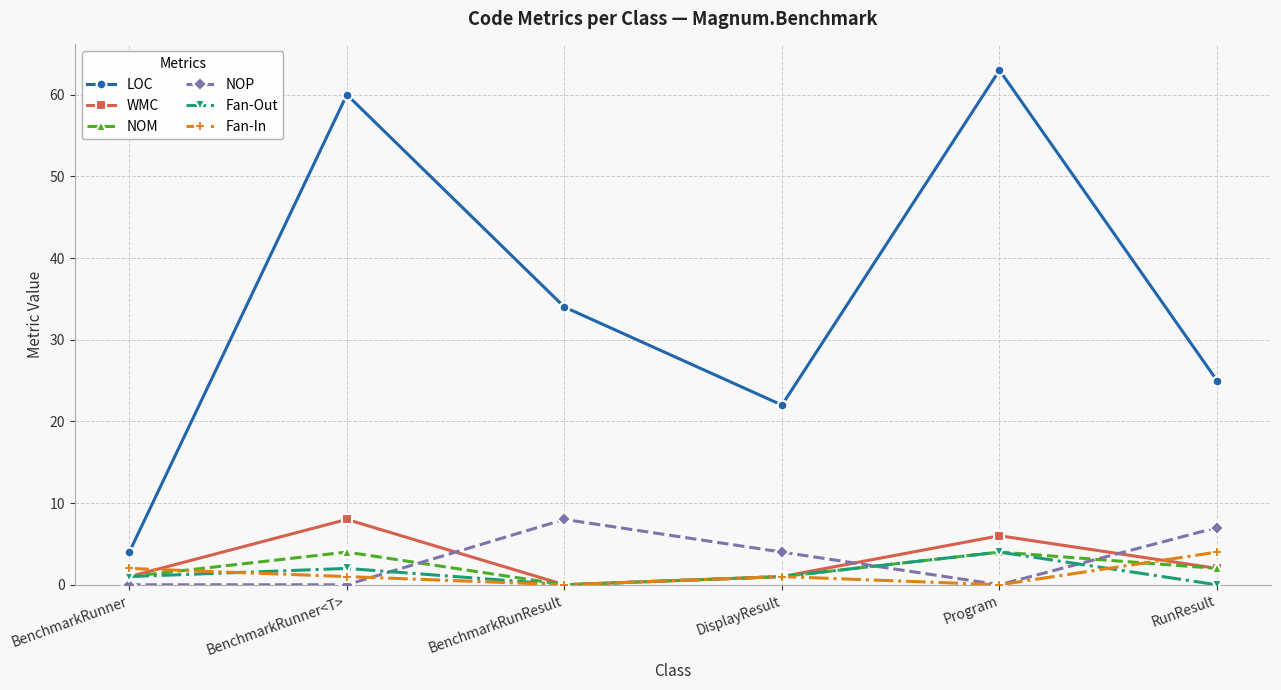

Which series ends up on top after the final intersection of NOM and Fan-In?

Fan-In